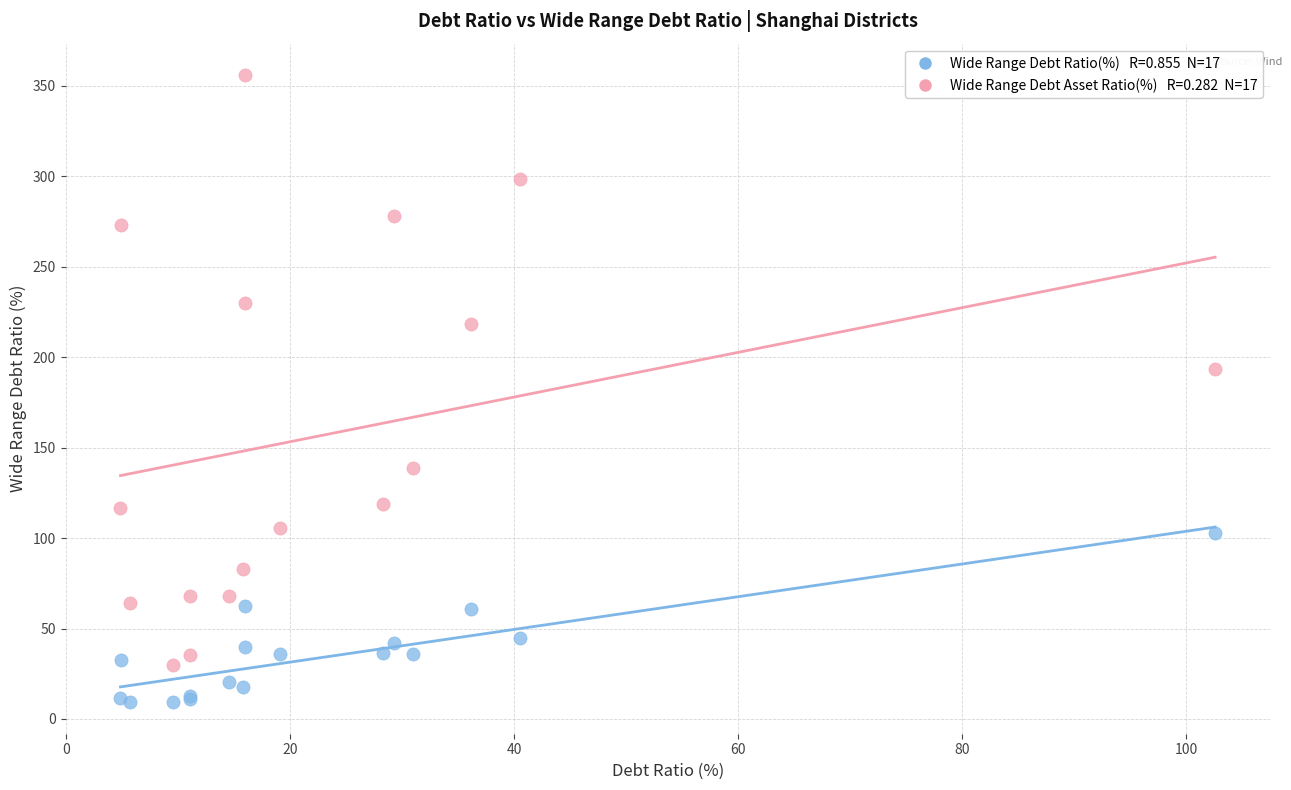

Across all series, what Y value is closest to 182?

193.4